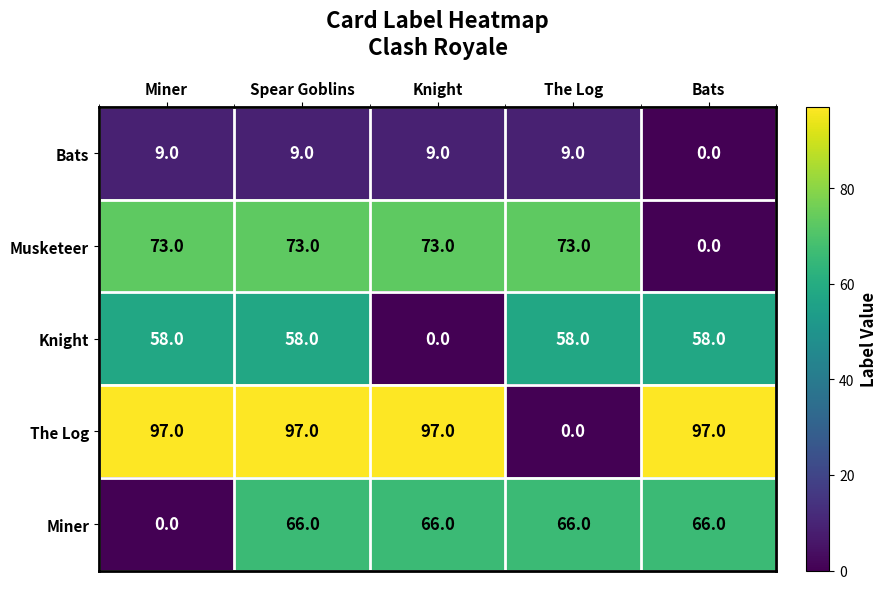

What is the average value of the Miner series?

53